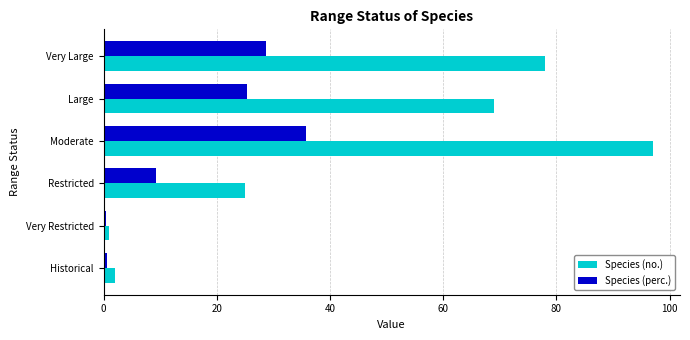

Which label corresponds to the largest value in the chart?

Moderate